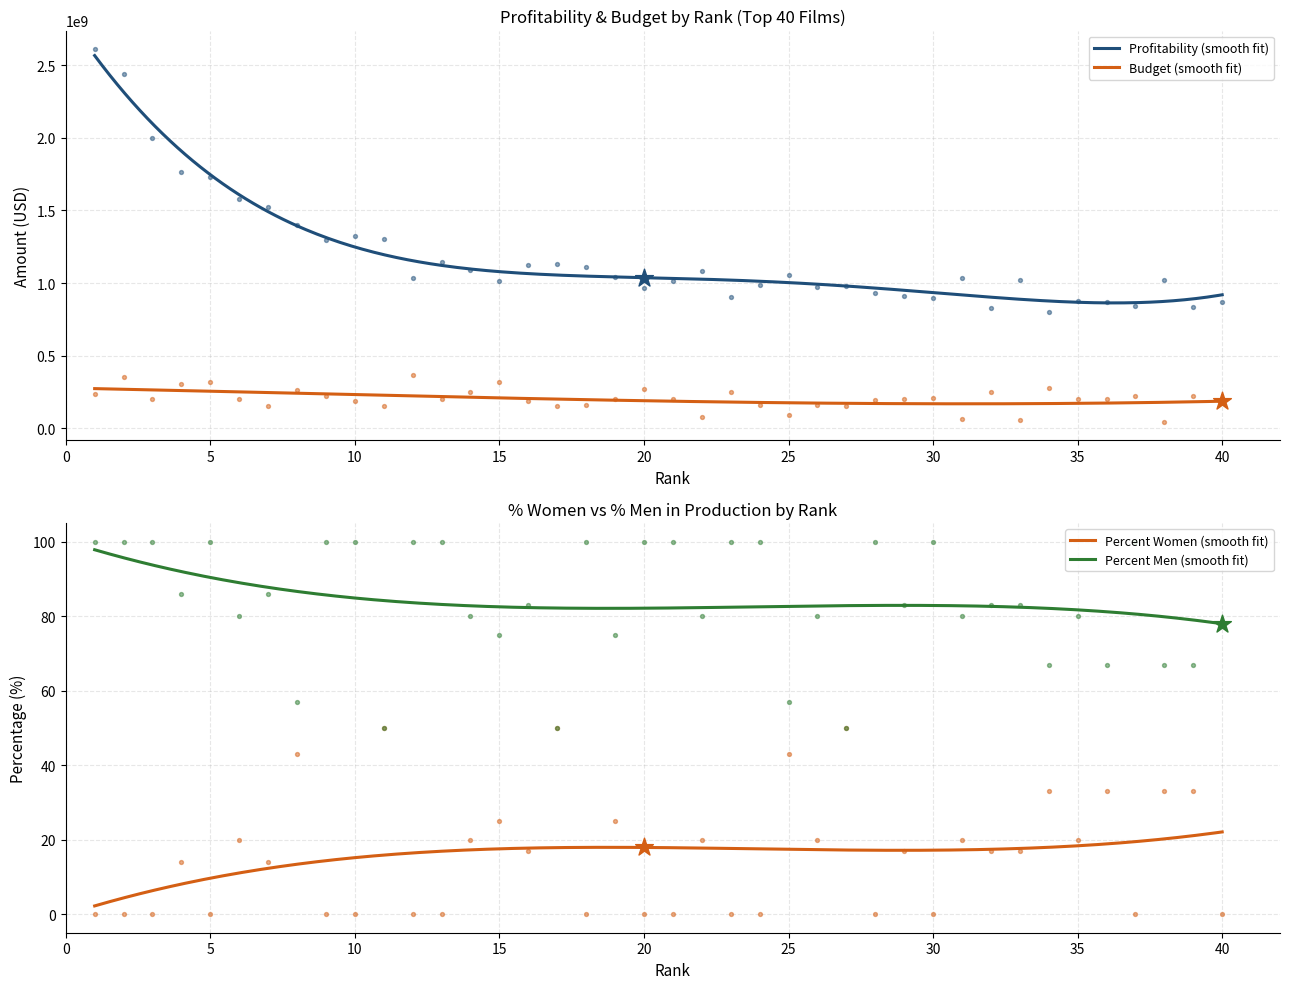

What is the total value across all series at 24?

1148485886